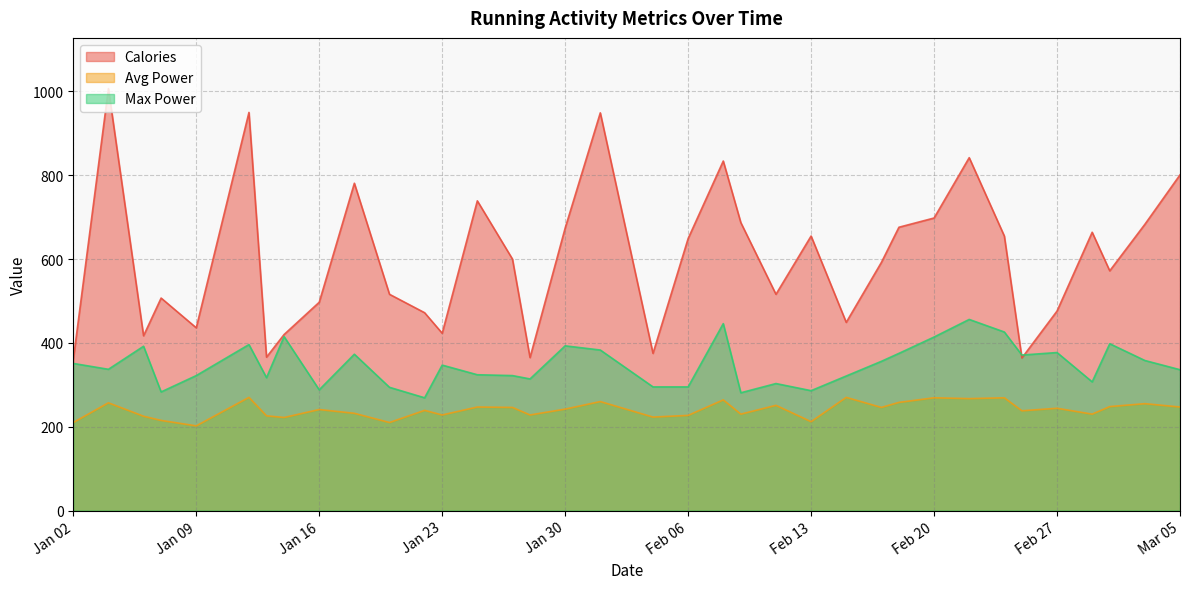

The value of Avg Power at Jan 09 is 202. True or false?

True